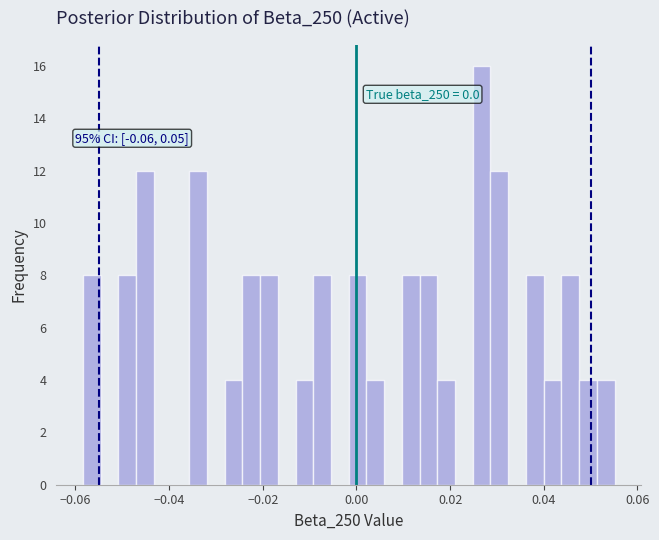

Read against the x-axis, roughly where is the centre of the tallest bar?

0.026